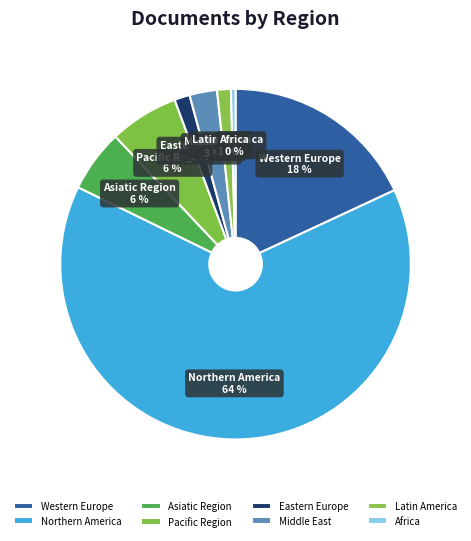

What percentage is the Asiatic Region slice, to the nearest percent?

6%